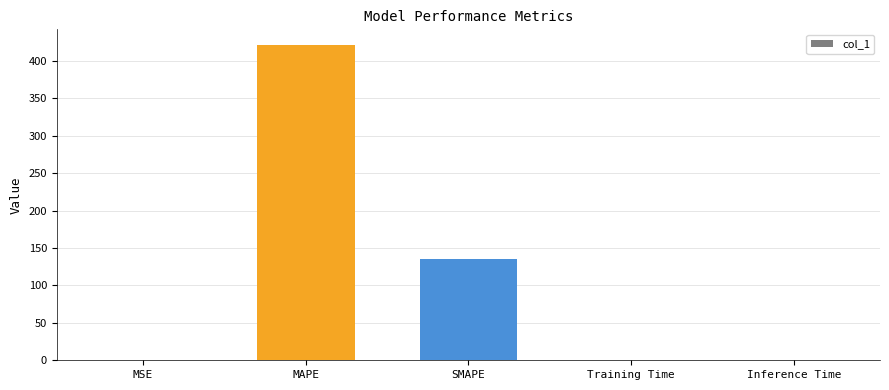

Are the bars horizontal?

No